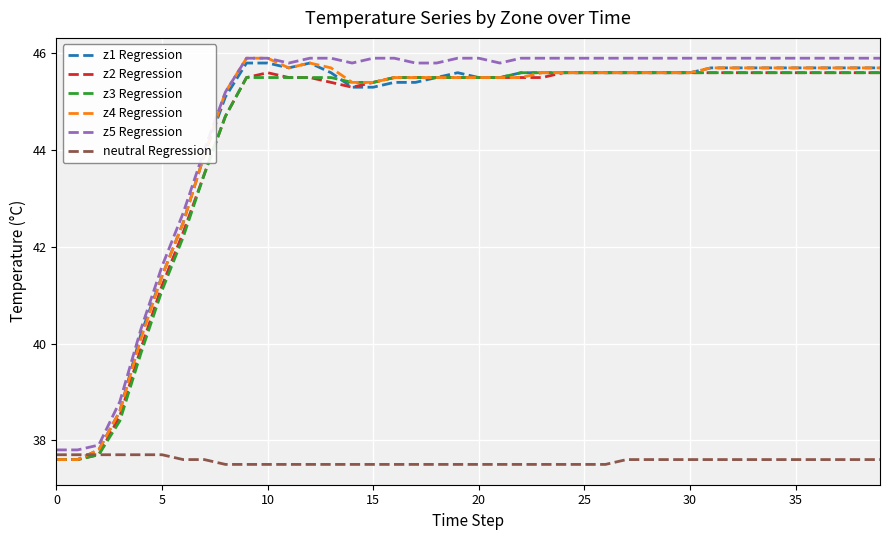

True or false: z2 Regression and z5 Regression intersect in this chart.

False